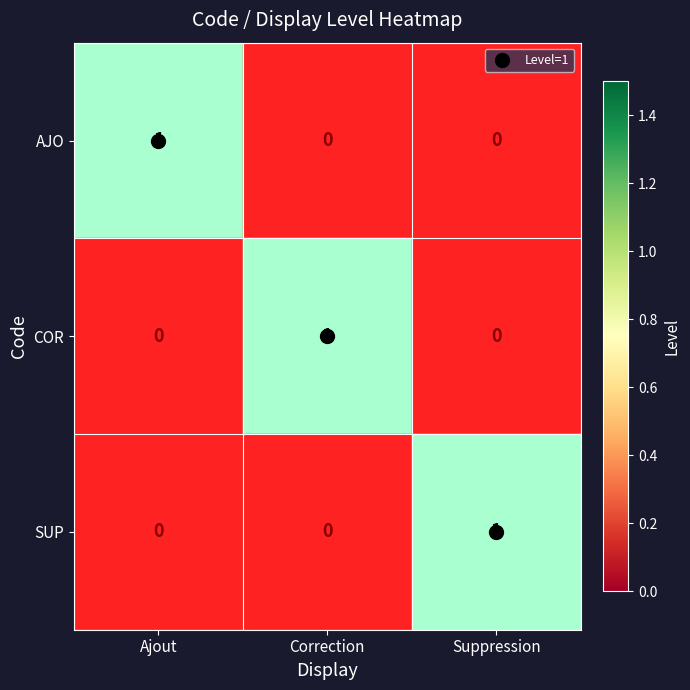

Which category has the highest value in the COR series?

Correction